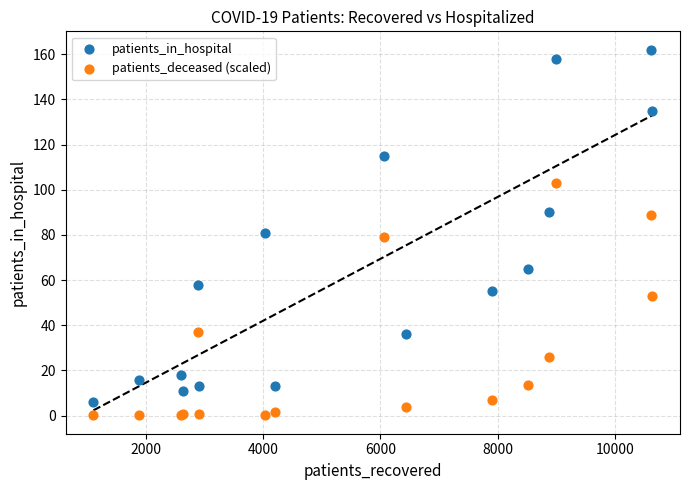

Which series reaches the minimum Y coordinate?

patients_deceased (scaled)